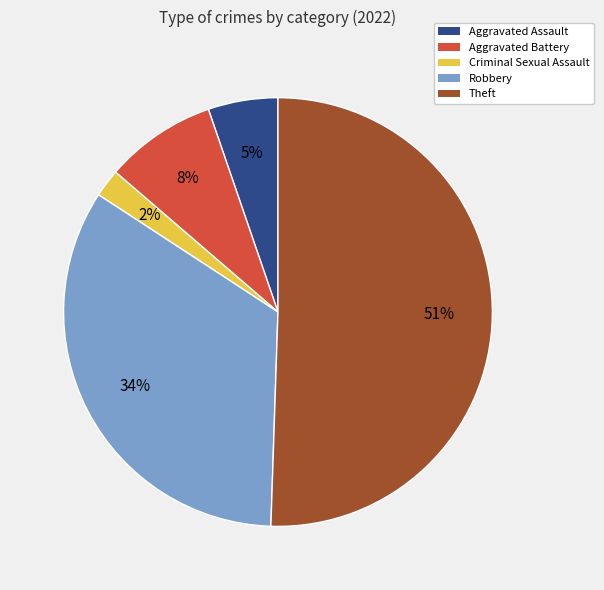

To the nearest percent, what portion does Criminal Sexual Assault represent?

2%